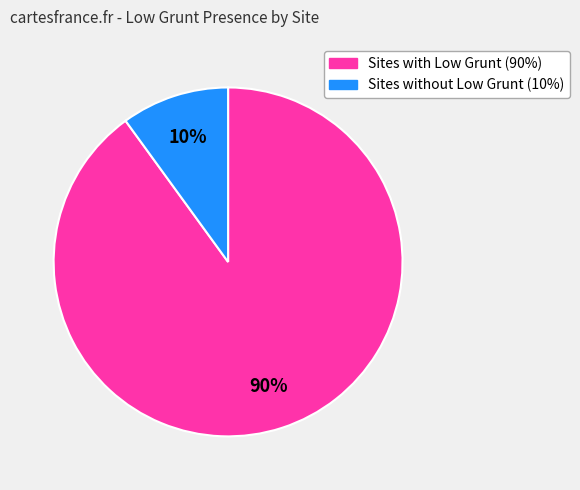

To the nearest percent, what is the difference between the largest and smallest slice percentages?

80%